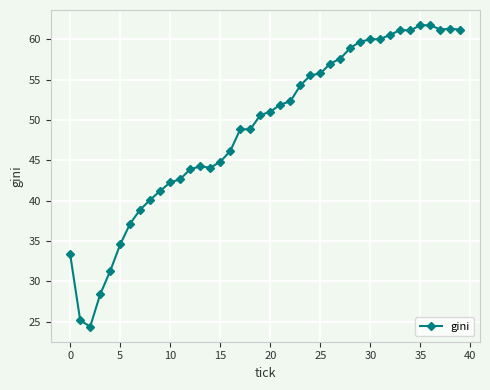

What is the sum of all values?

1955.5